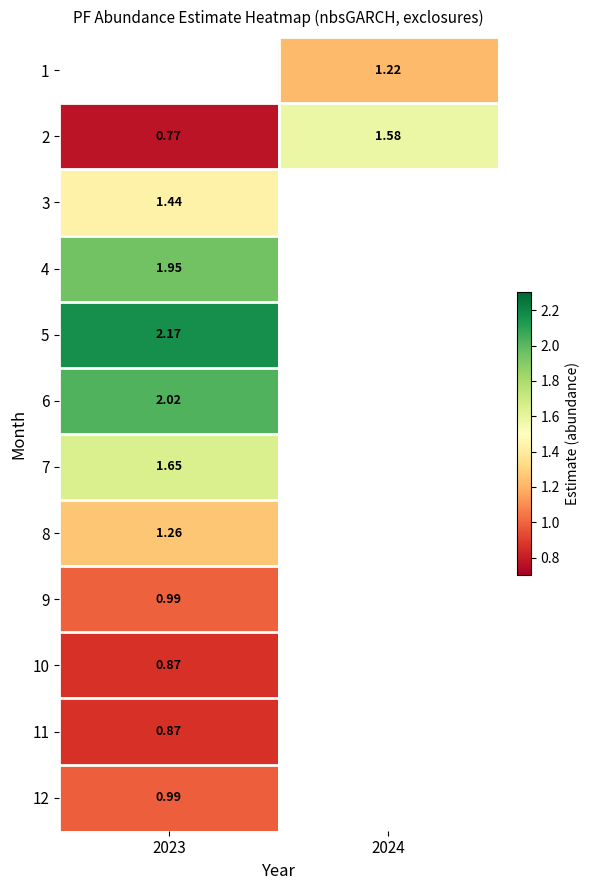

How many categories are shown in the chart?

2